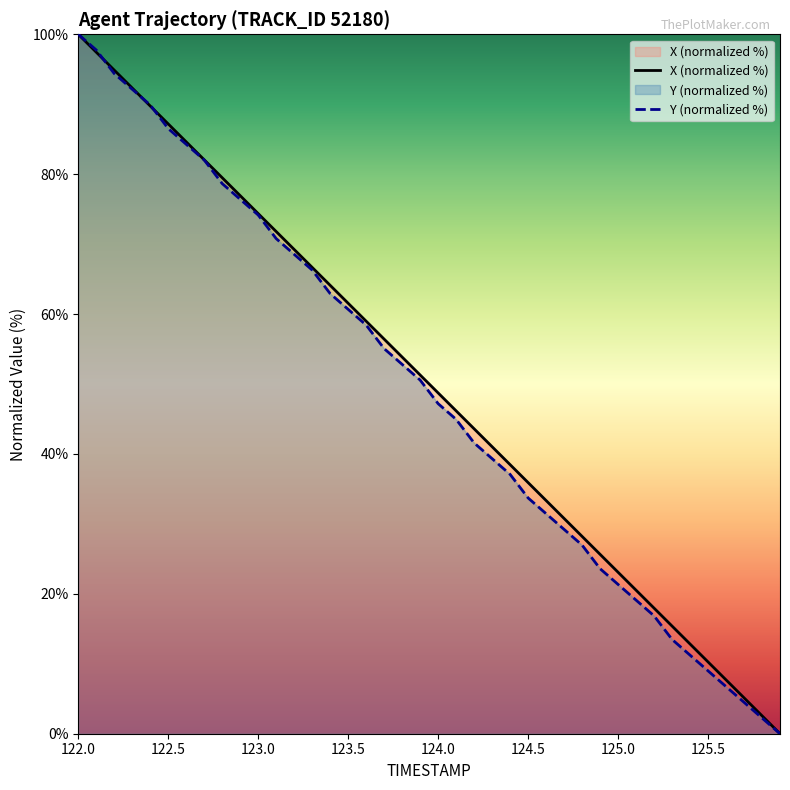

At which label does X reach its minimum?

125.9